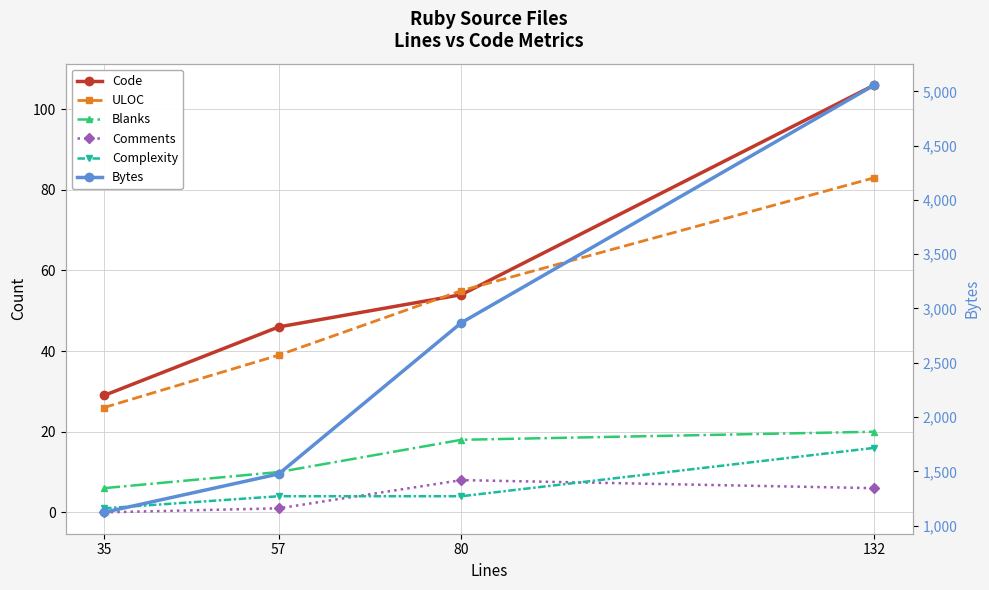

Is it true that Bytes equals 5058 at 132?

True